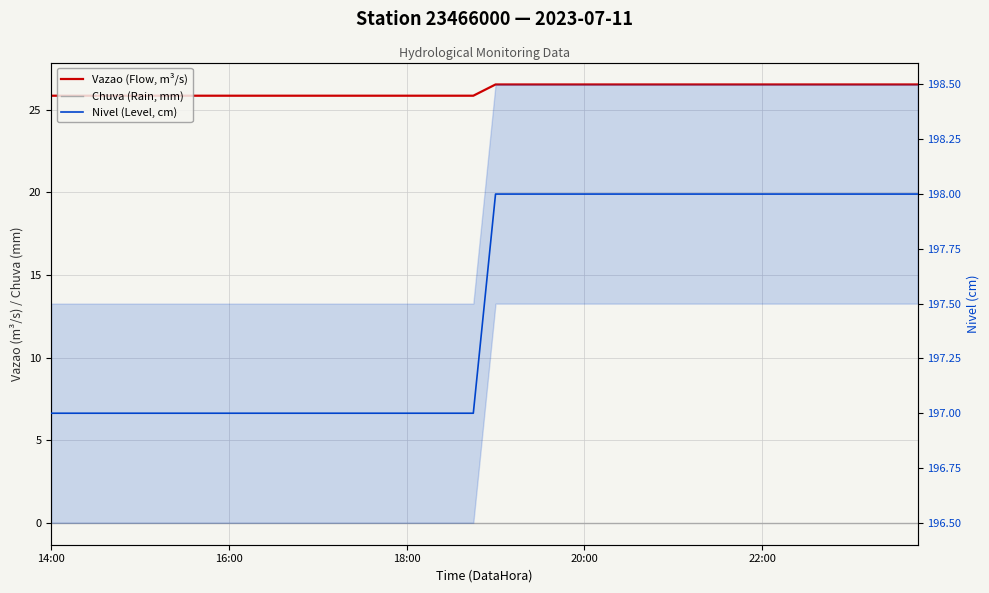

Is this an area chart (filled region under the line)?

No